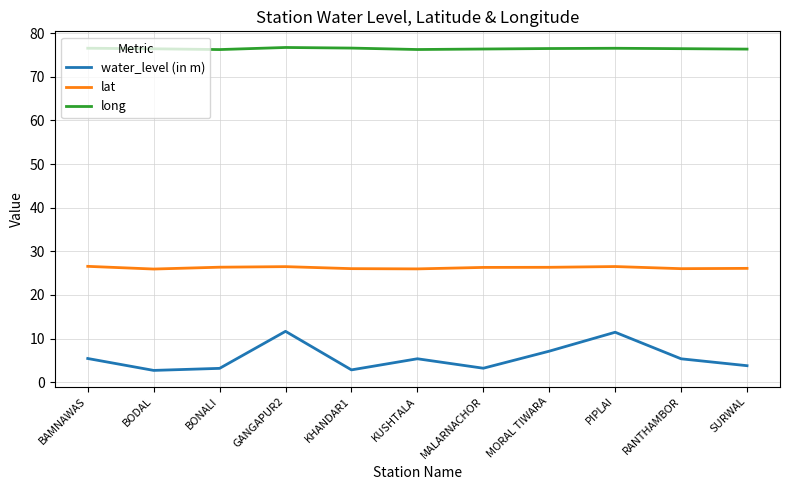

Is this an area chart (filled region under the line)?

No